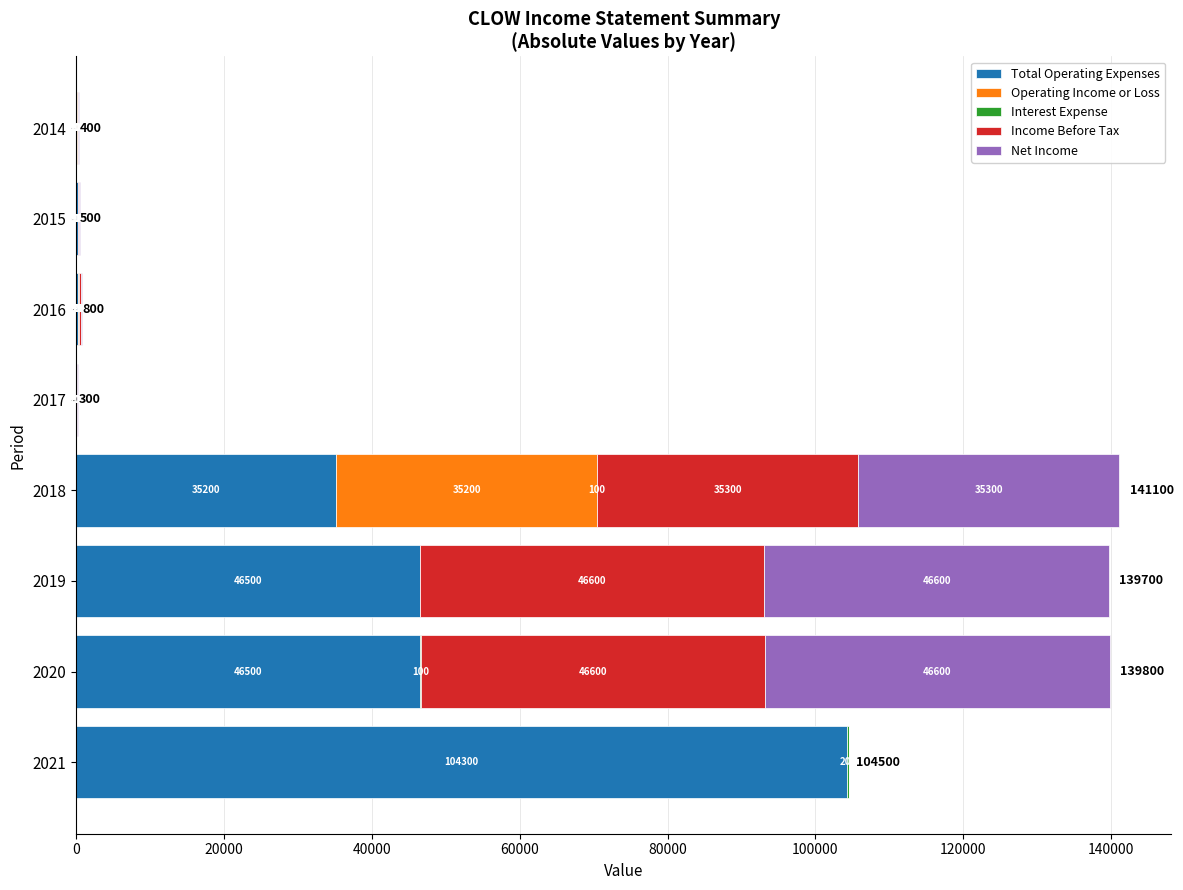

At which category is the sum across all series the highest?

2018